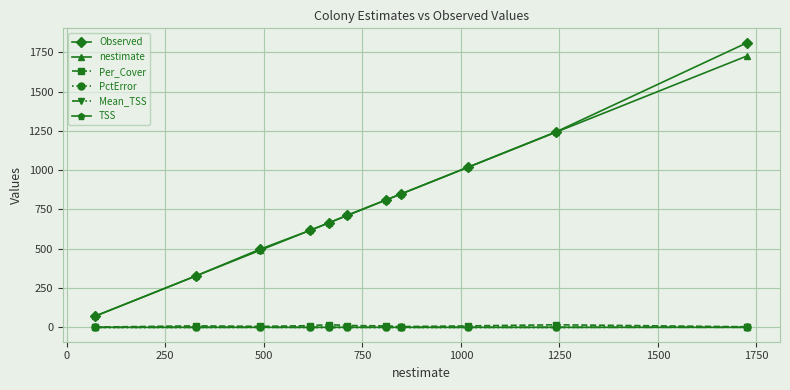

True or false: Observed has more than 1 interior local peaks.

False